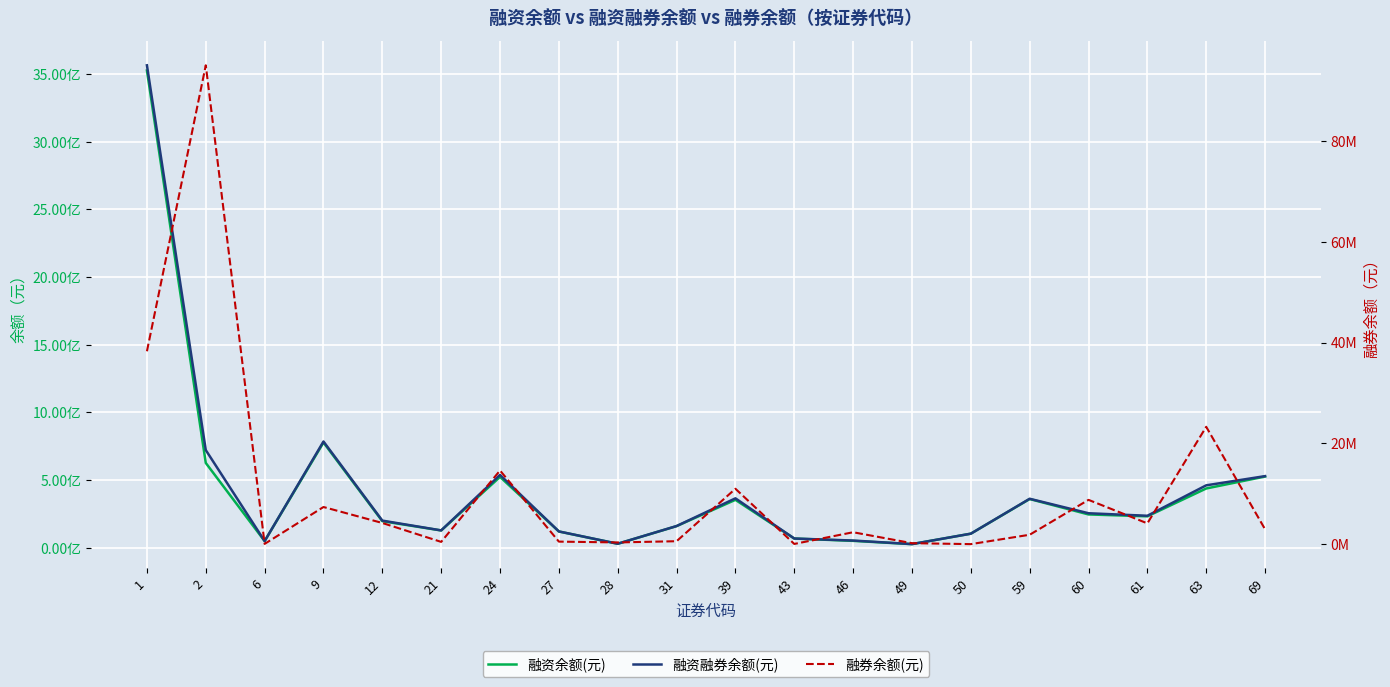

Is it true that 融券余额(元) equals 33820764 at 63?

False